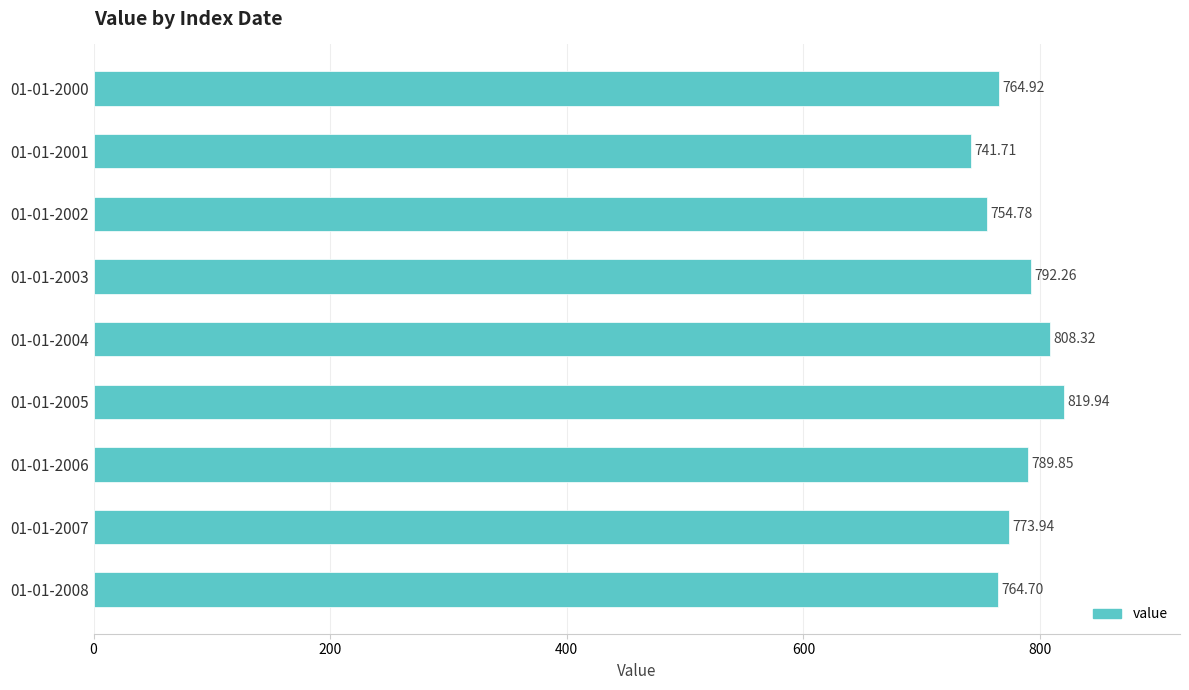

Rank the categories by value from lowest to highest.

01-01-2001, 01-01-2002, 01-01-2008, 01-01-2000, 01-01-2007, 01-01-2006, 01-01-2003, 01-01-2004, 01-01-2005